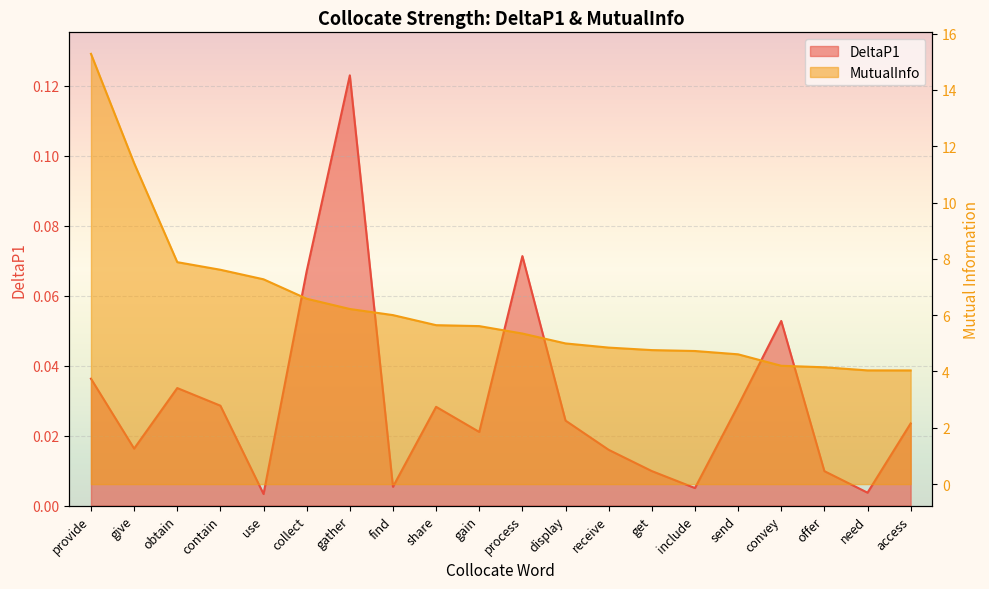

How many values in the MutualInfo series are below 5?

9